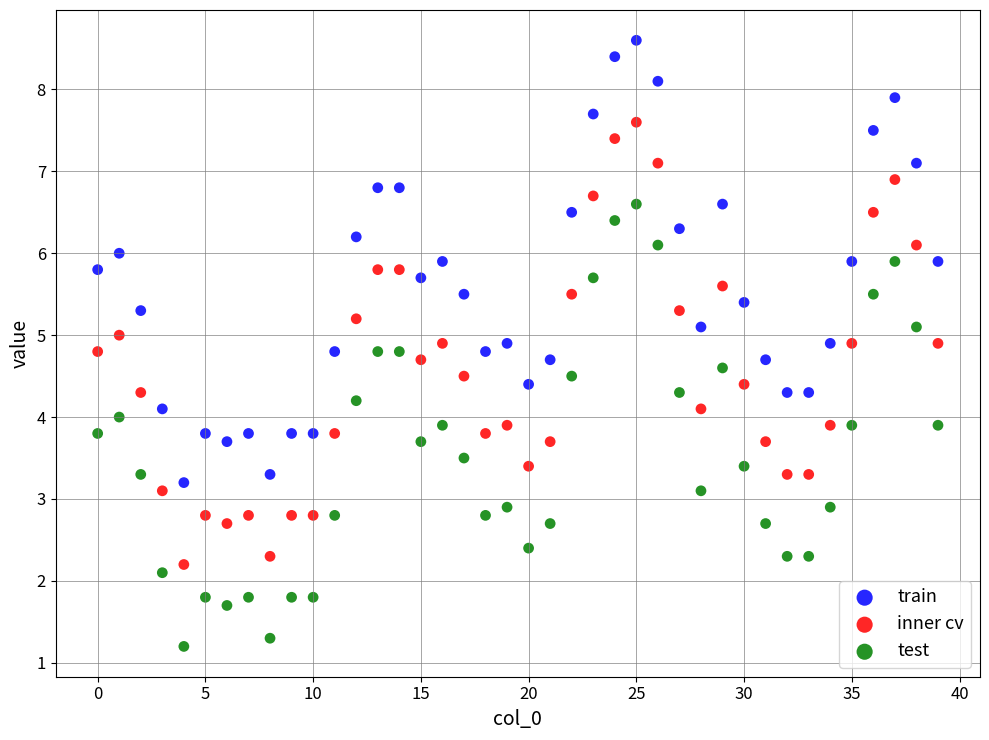

Which series contains the lowest Y value?

test